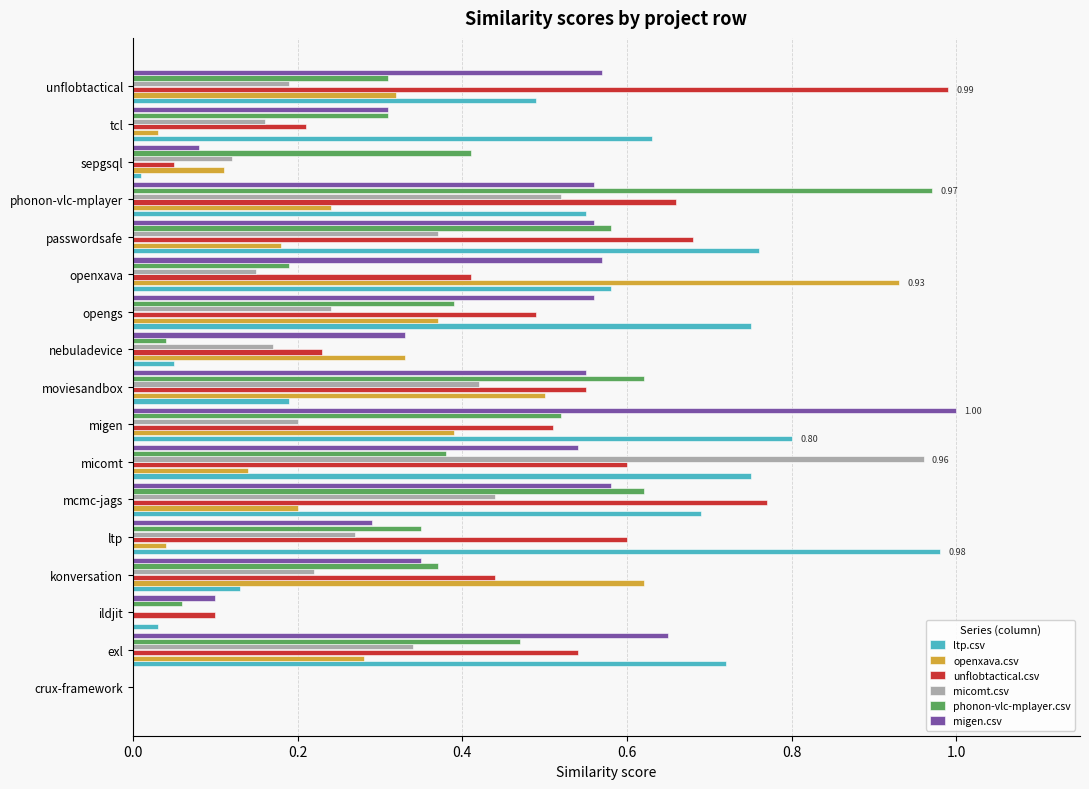

What is the sum of all micomt.csv values?

4.8